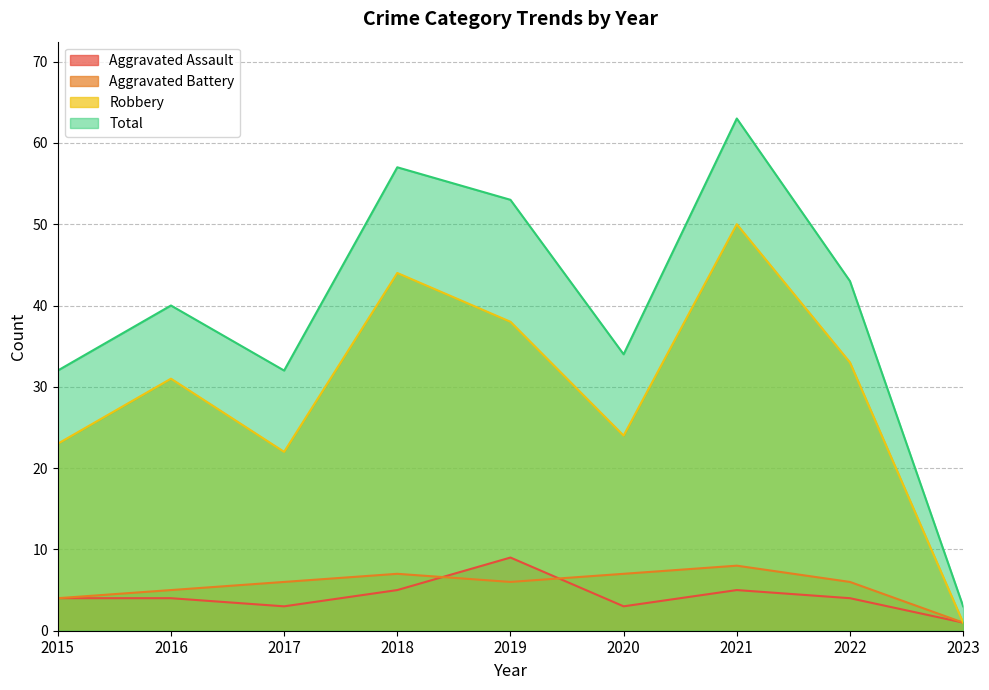

What is the value of the Aggravated Assault point at the 9th from the left?

1